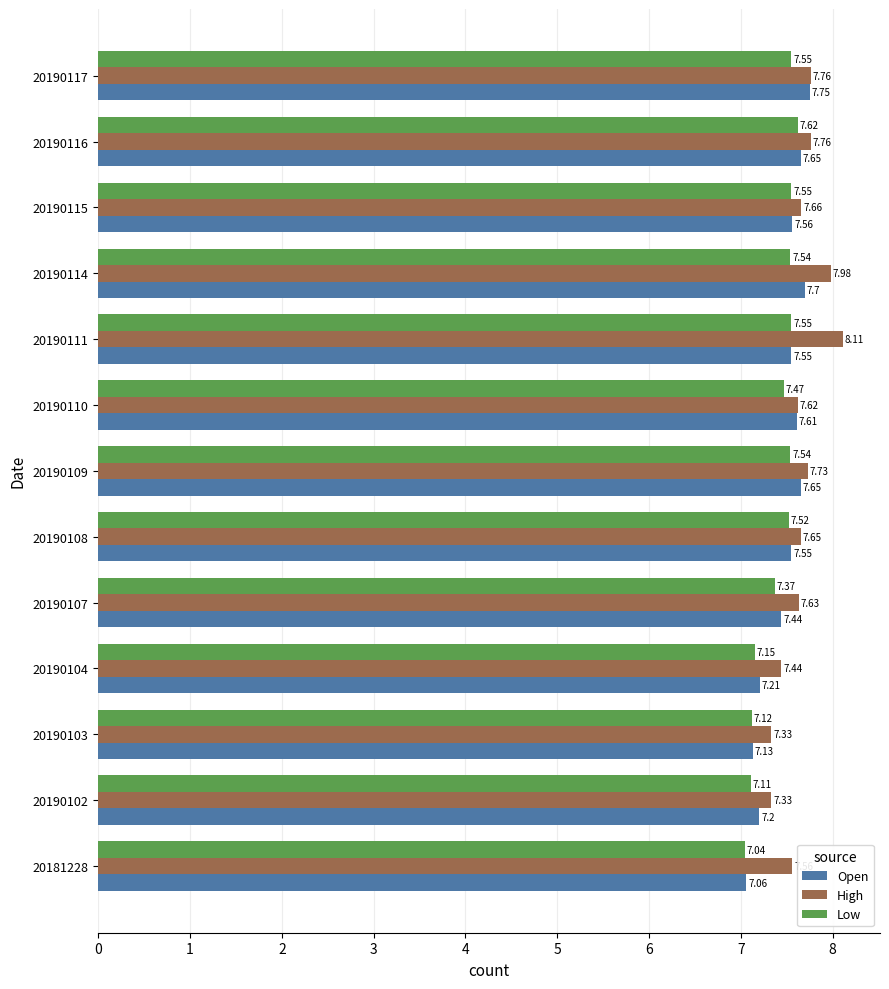

What is the difference between the second highest and minimum values in the Open series?

0.6